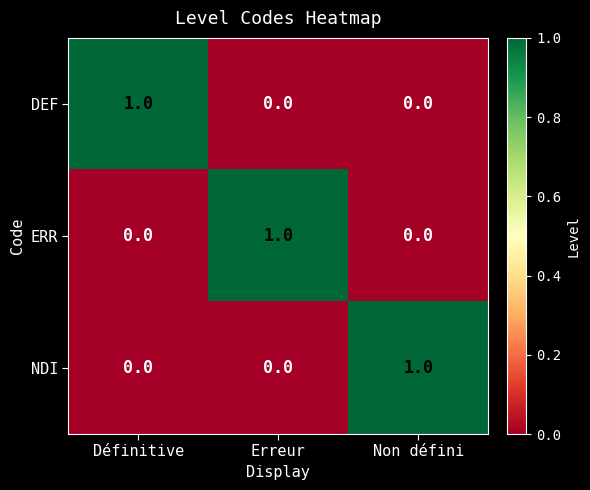

The value of ERR at Erreur is 2. True or false?

False